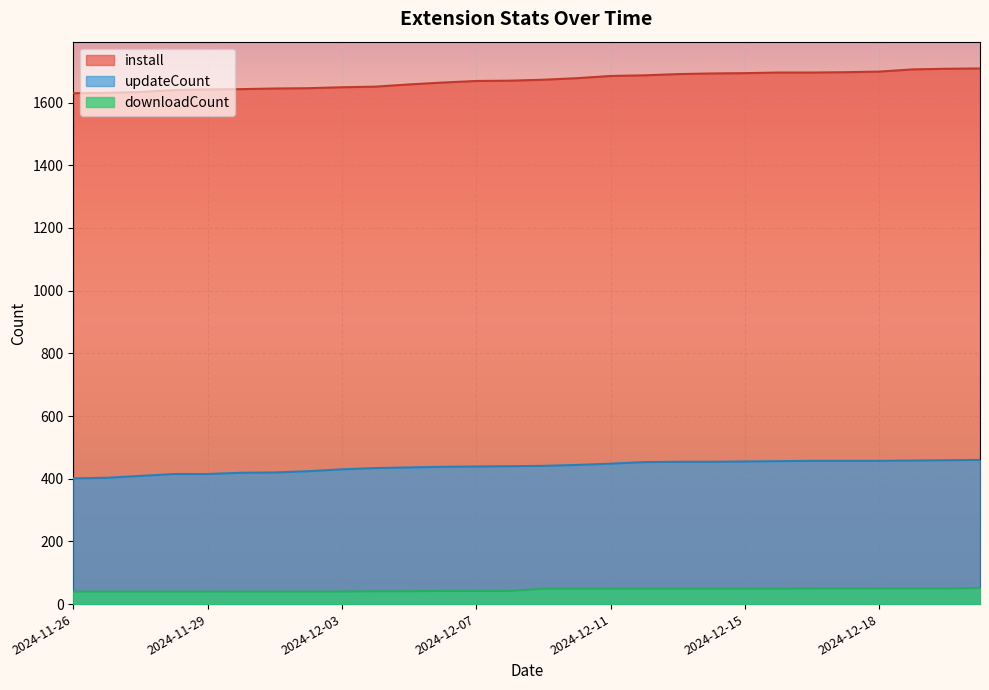

The updateCount series shows 438 at 2024-12-06. True or false?

True